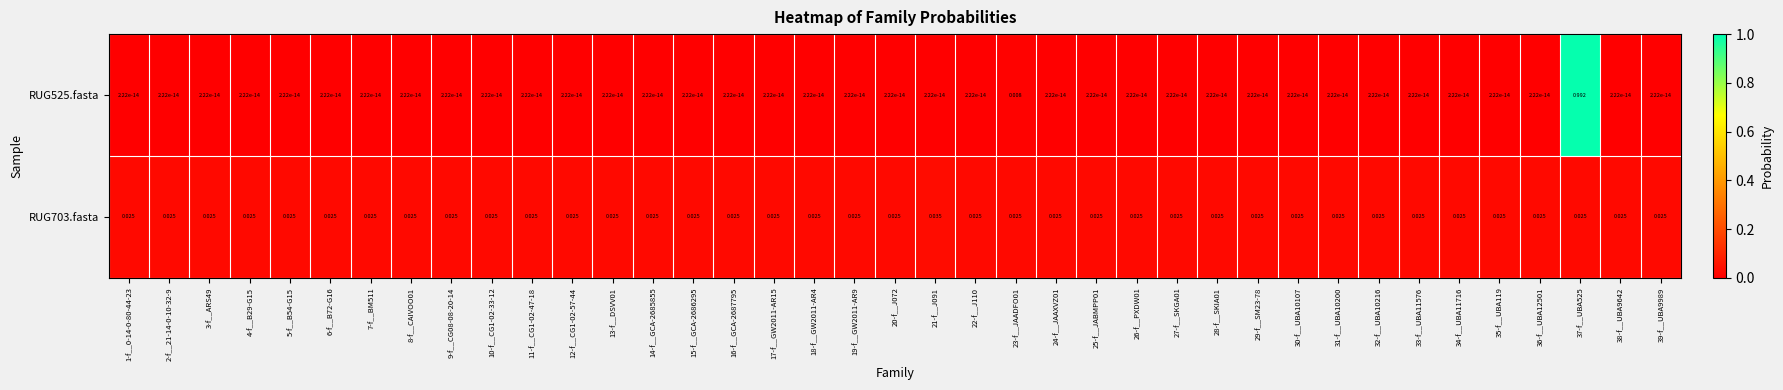

At how many categories does at least one series exceed 0?

39